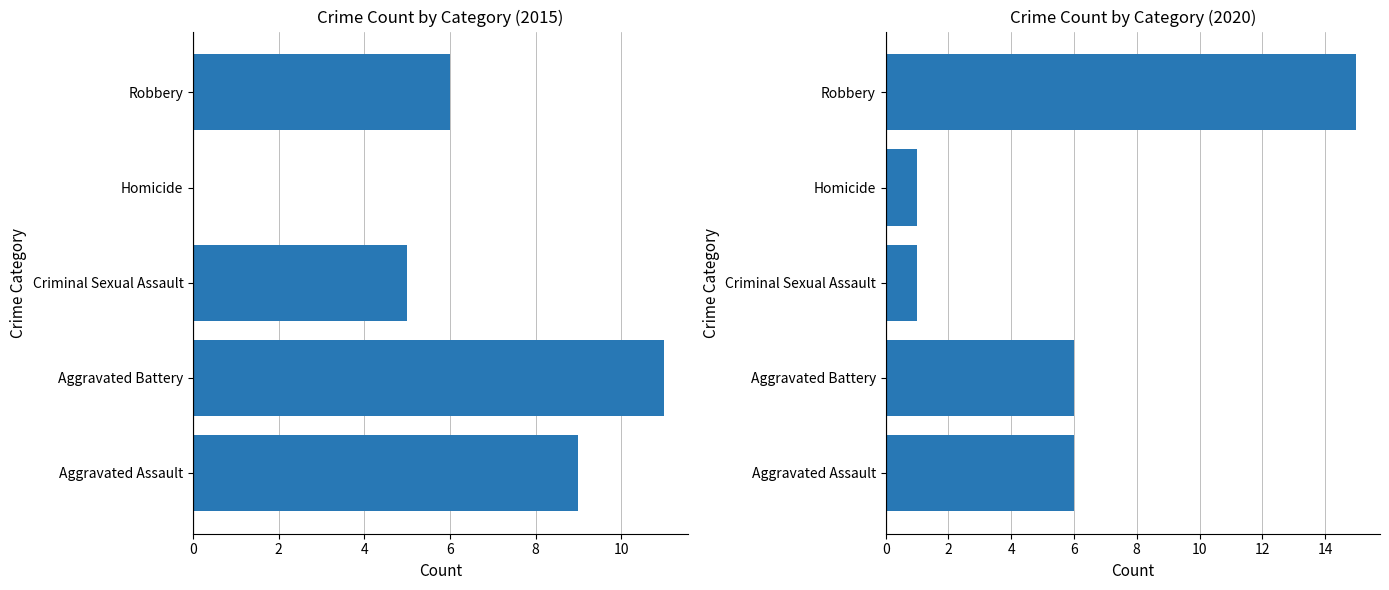

Are the bars grouped side by side (vs. stacked)?

Yes